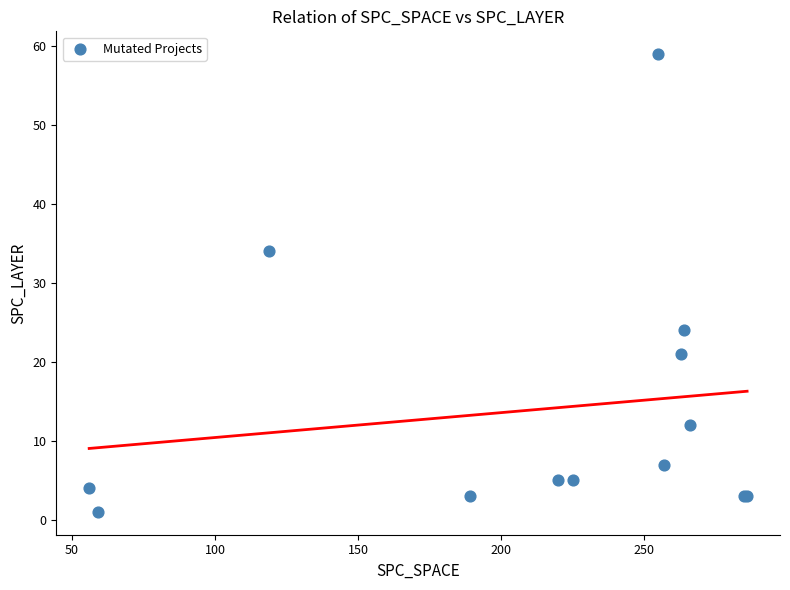

What Y value in the scatter plot is closest to 30?

34